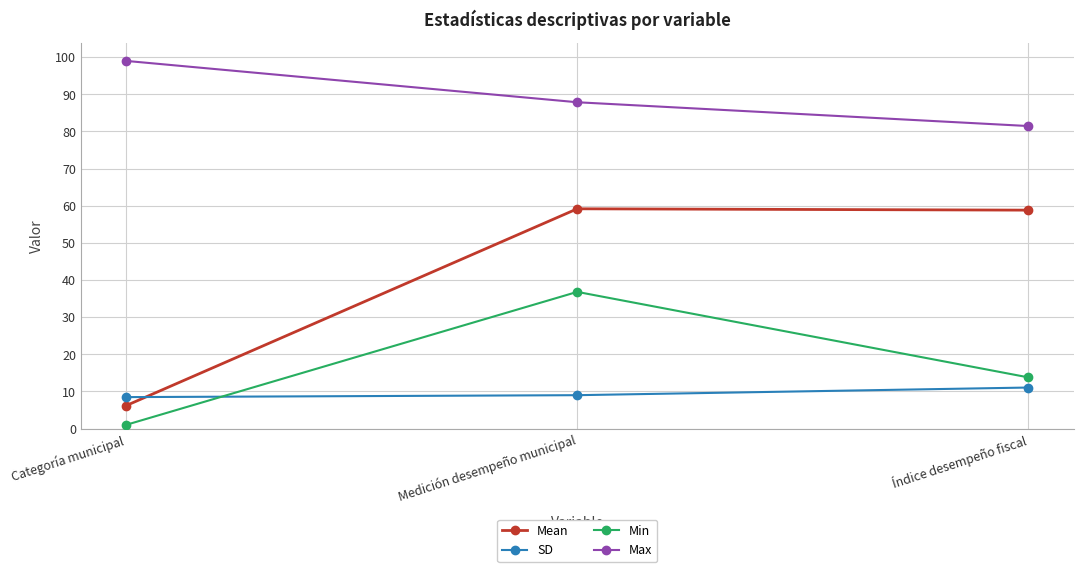

Between Medición desempeño municipal and Índice desempeño fiscal, which series saw the biggest shift?

Min